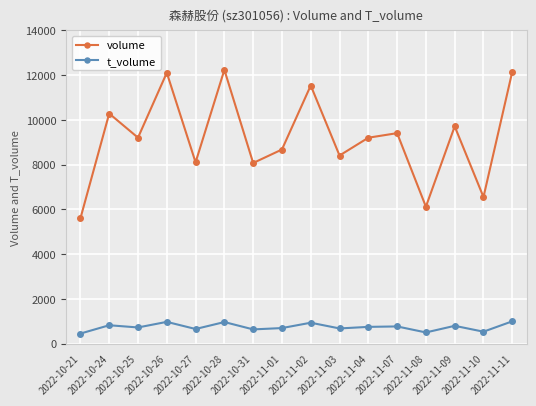

Rank the series by their maximum value, from highest to lowest.

volume, t_volume